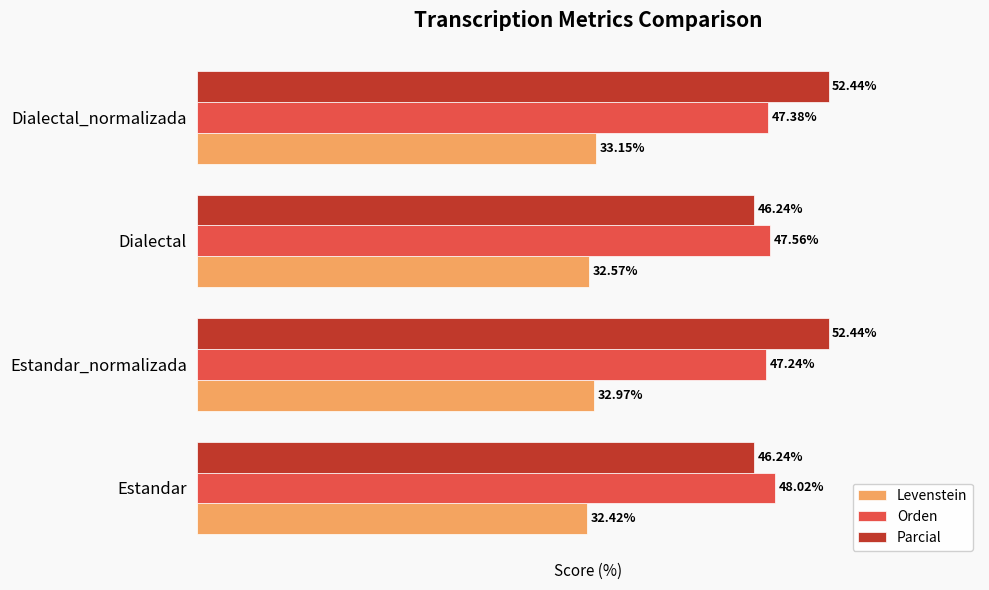

At which category does the chart reach its minimum across all series?

Estandar